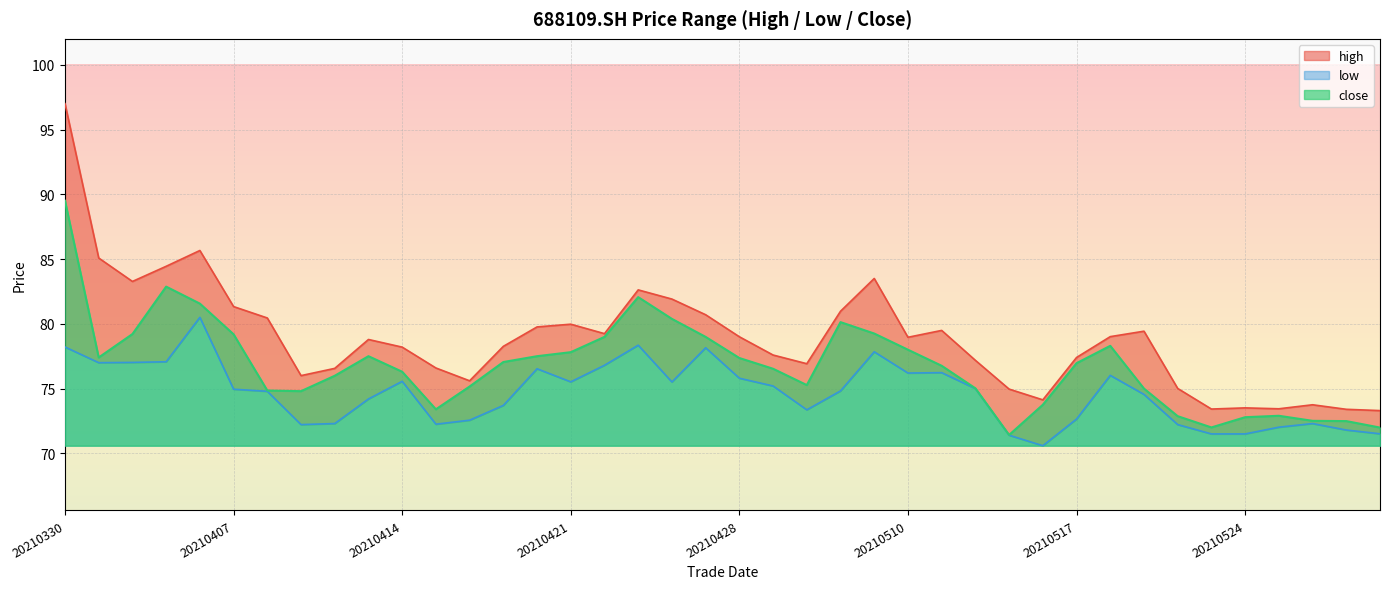

What are all the series names shown in the legend?

high, low, close